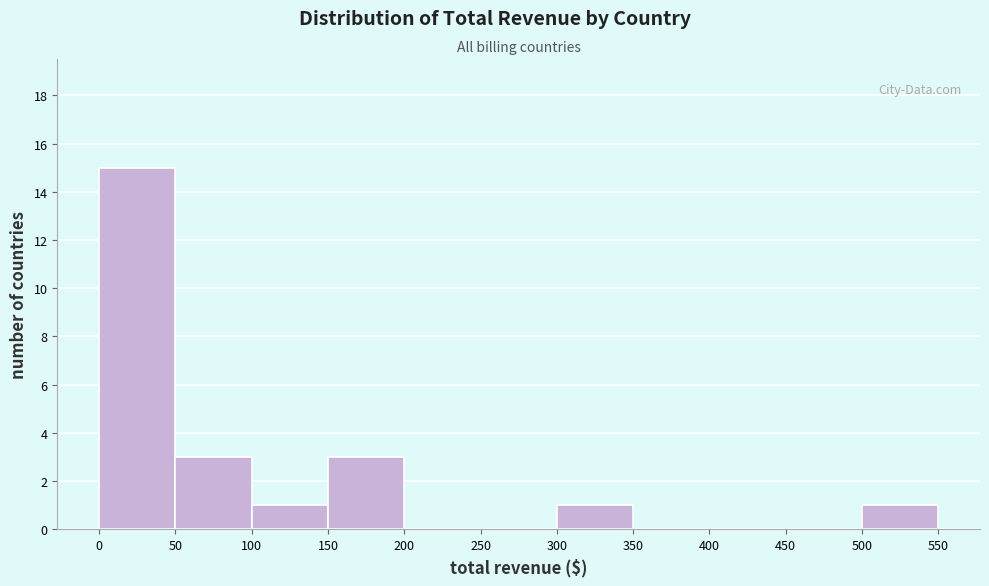

Reading left to right, transcribe this chart: for each bar, give the range it covers on the x-axis and its height. The values are not printed on the chart, so give them approximately, as read against the axis.

0 to 50: 15
50 to 100: 3
100 to 150: 1
150 to 200: 3
200 to 250: 0
250 to 300: 0
300 to 350: 1
350 to 400: 0
400 to 450: 0
450 to 500: 0
500 to 550: 1